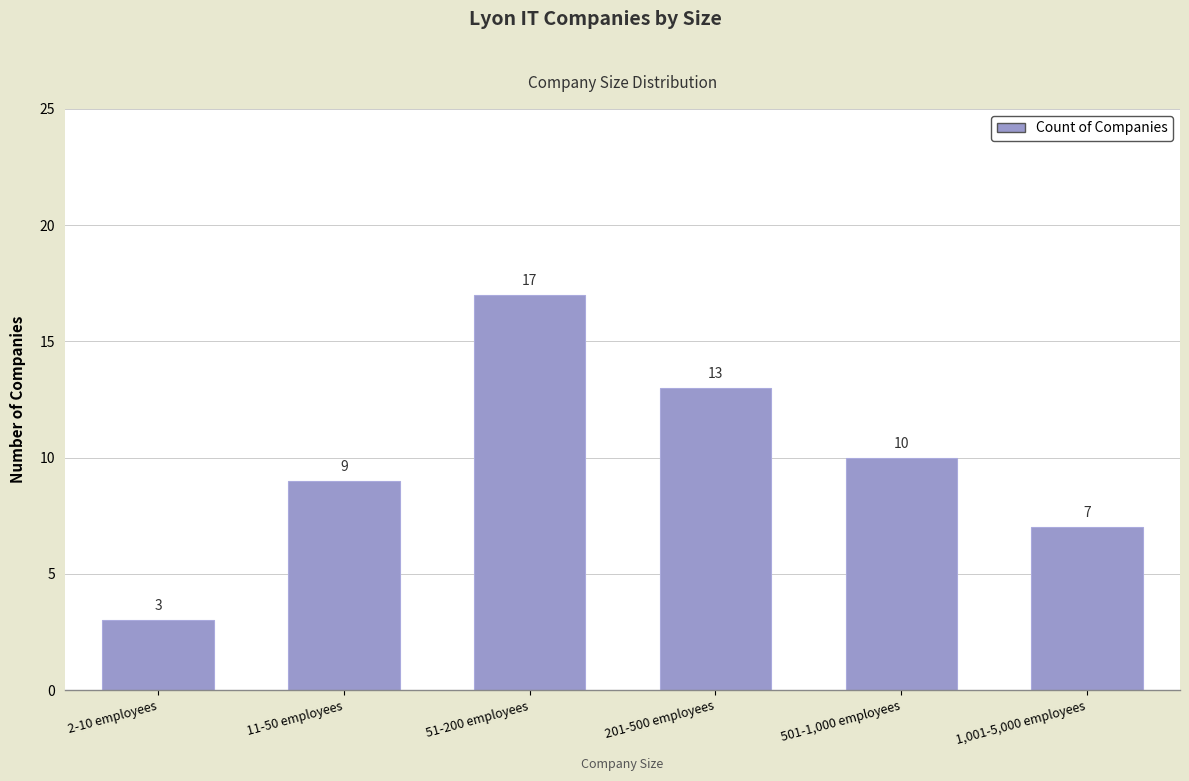

At which category does the chart reach its peak across all series?

51-200 employees